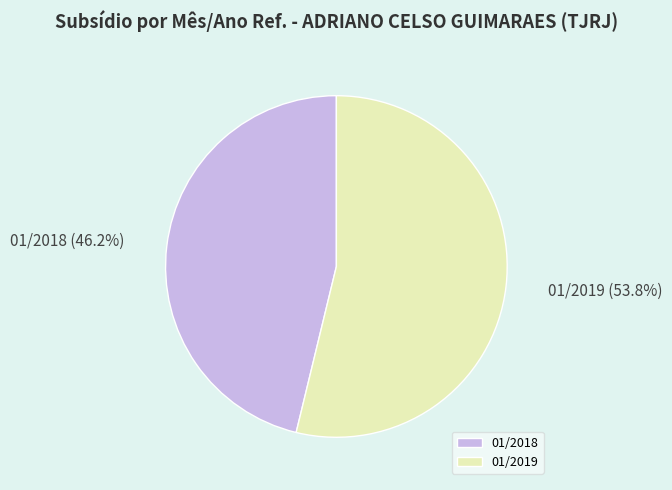

To the nearest percent, what is the difference between the 01/2018 and 01/2019 slice percentages?

8%